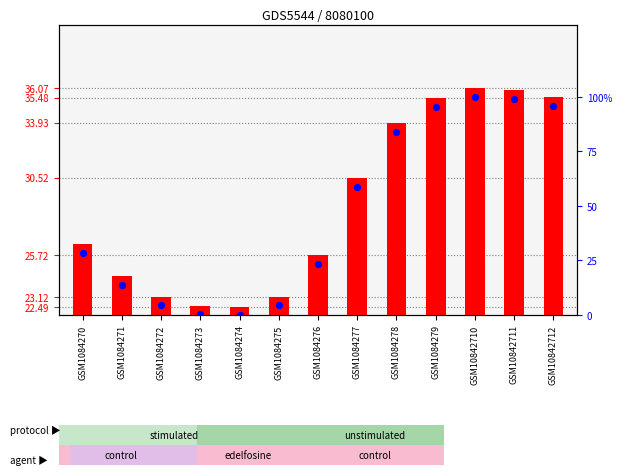

Which series has the widest spread of Y values?

percentile rank within the sample